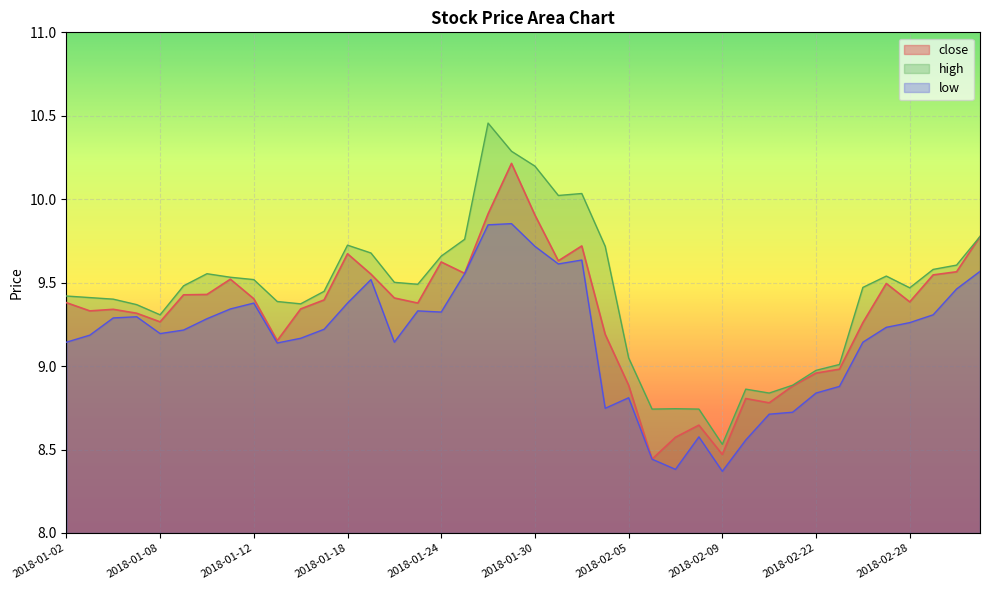

Which series changed the most between 2018-01-02 and 2018-01-23?

low